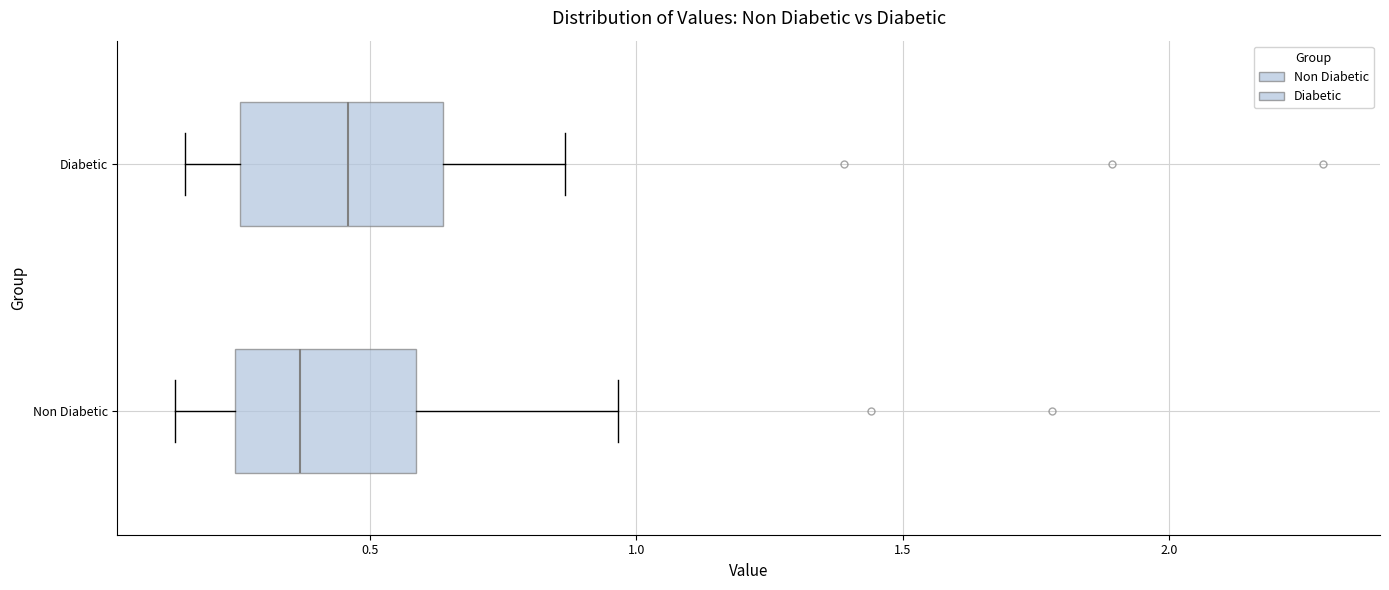

Where does the right whisker of the box for Non Diabetic end on the x-axis? The values are not printed on the chart, so give them approximately, as read against the axis.

0.95